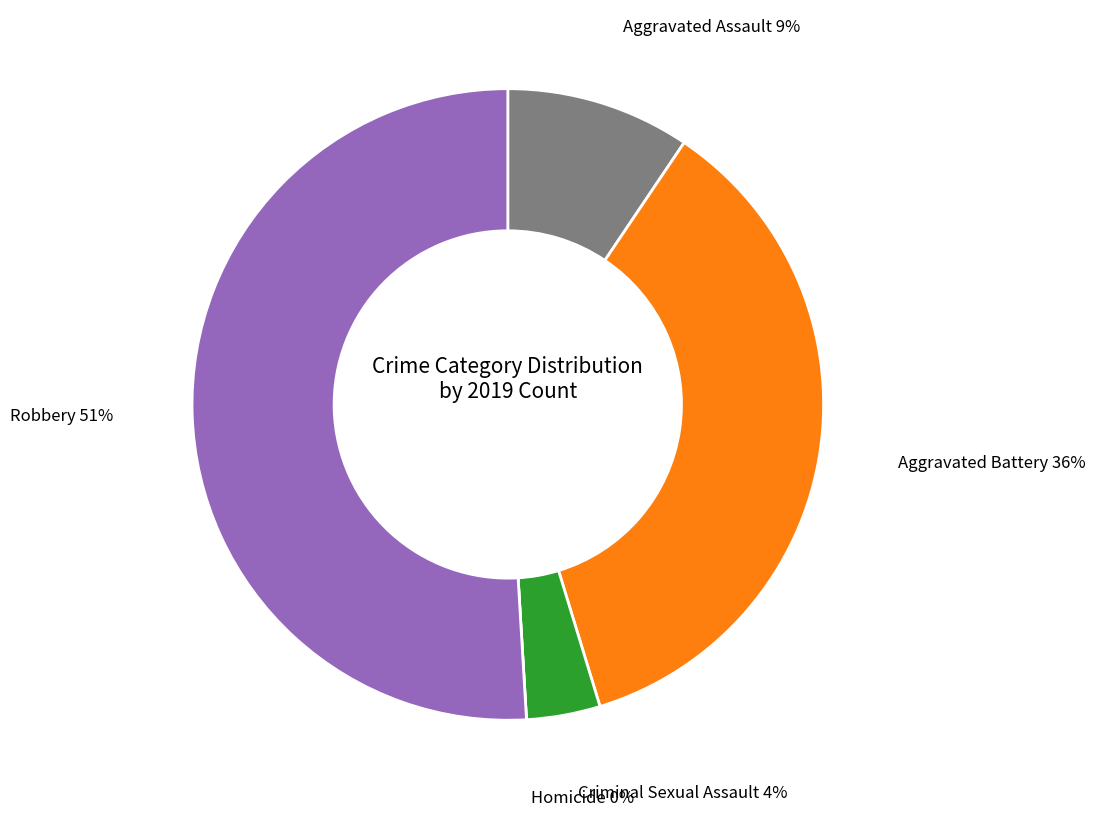

To the nearest percent, what is the combined percentage of Aggravated Assault and Robbery?

60%